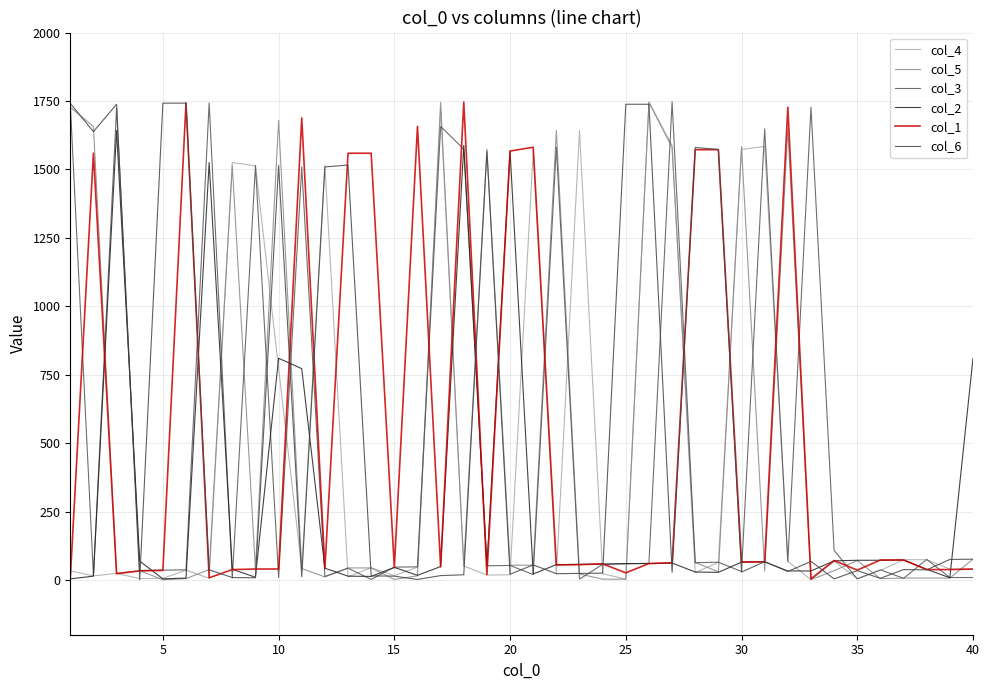

Does the chart display data point markers on the line(s)?

No